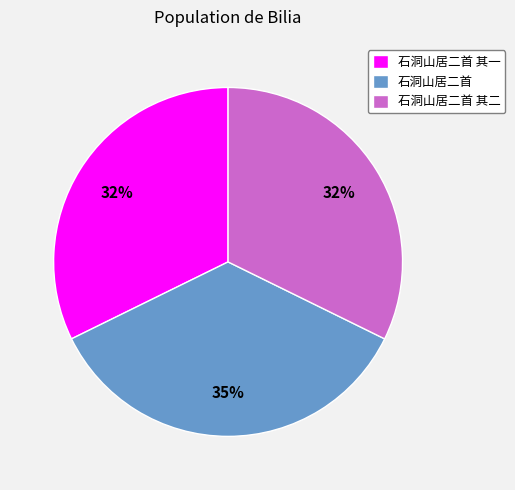

The 石洞山居二首 其二 slice represents 32% of the pie. True or false?

True